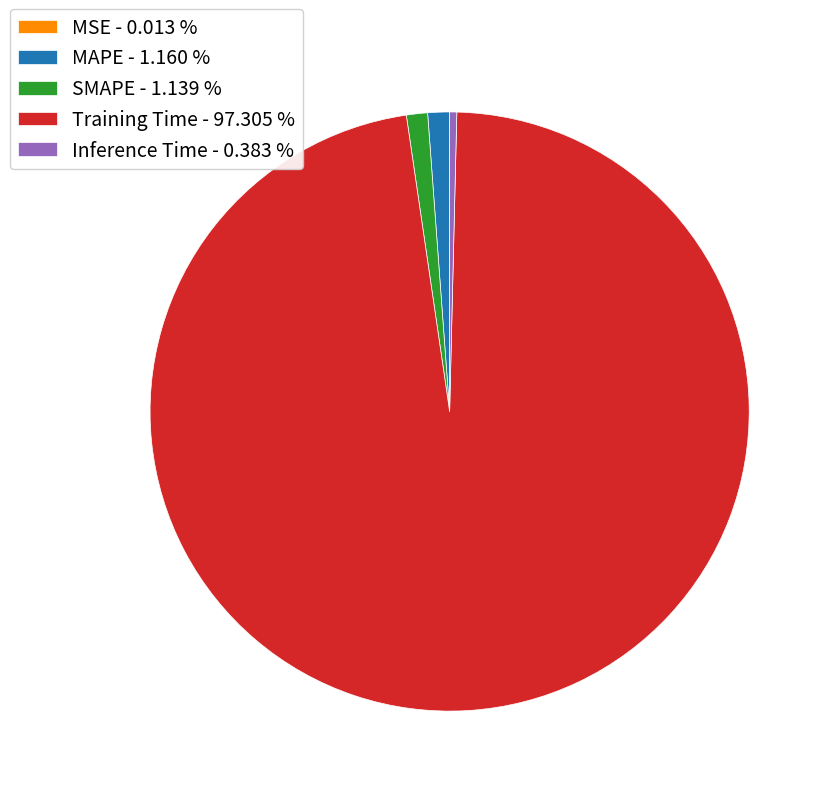

Combined, do Training Time - 97.305 % and Inference Time - 0.383 % account for over 50%?

Yes